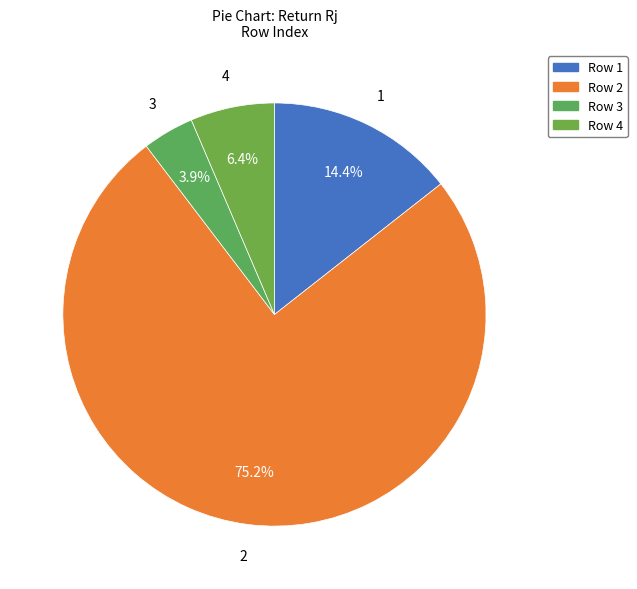

Rank the categories by value from highest to lowest.

2, 1, 4, 3